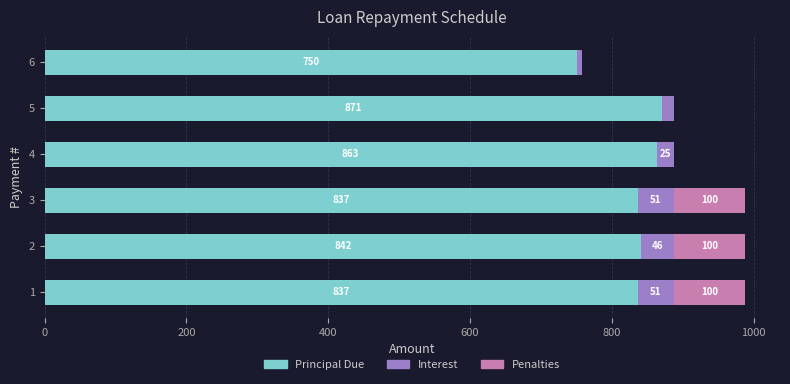

Is it true that Principal Due equals 836.8 at 1?

True